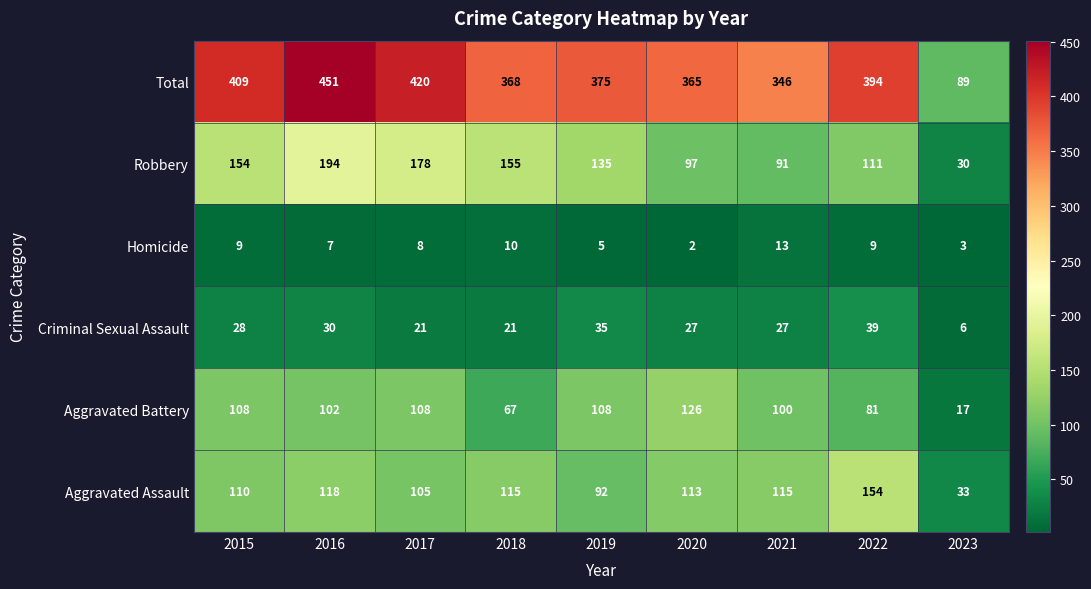

What value does the Homicide series have at 2017, to the nearest 10?

10